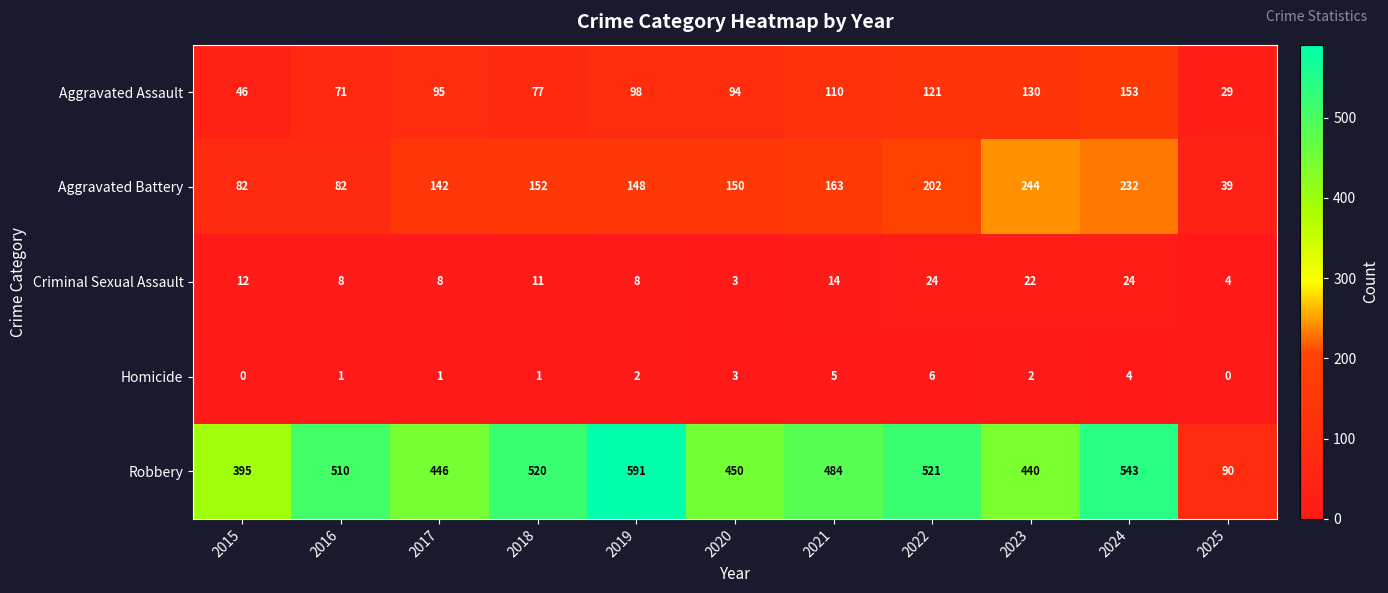

What is the spread (max minus min) of values at 2018?

519